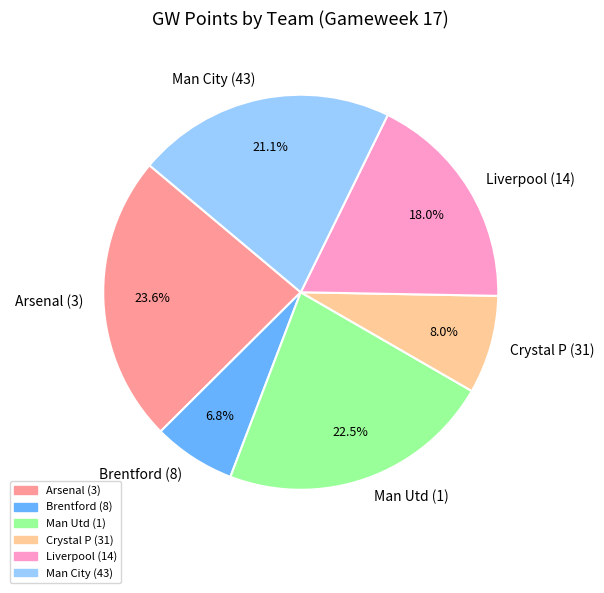

Count the number of slices in the pie.

6